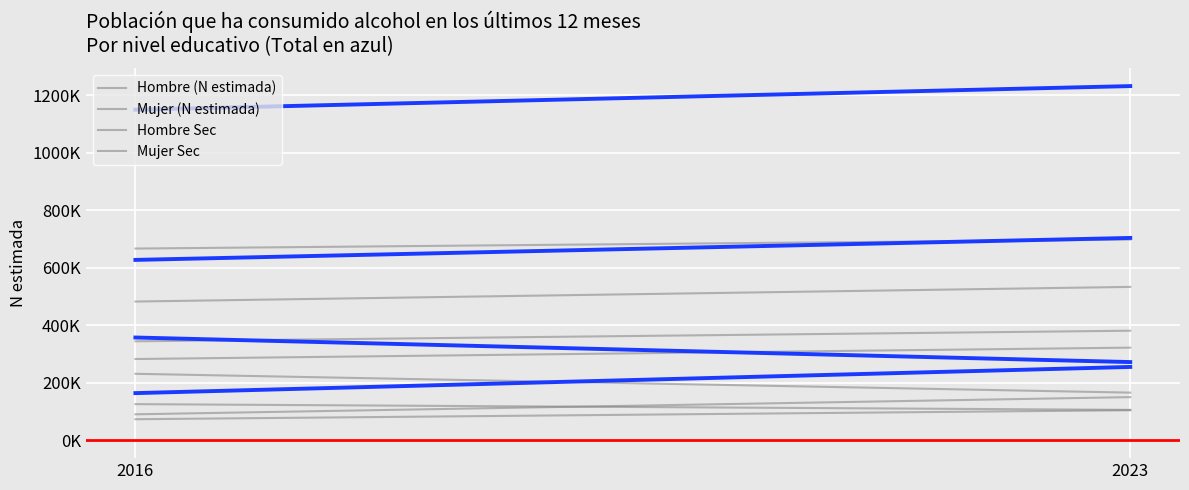

The value of Total (N estimada) at 2 is 164545. True or false?

True